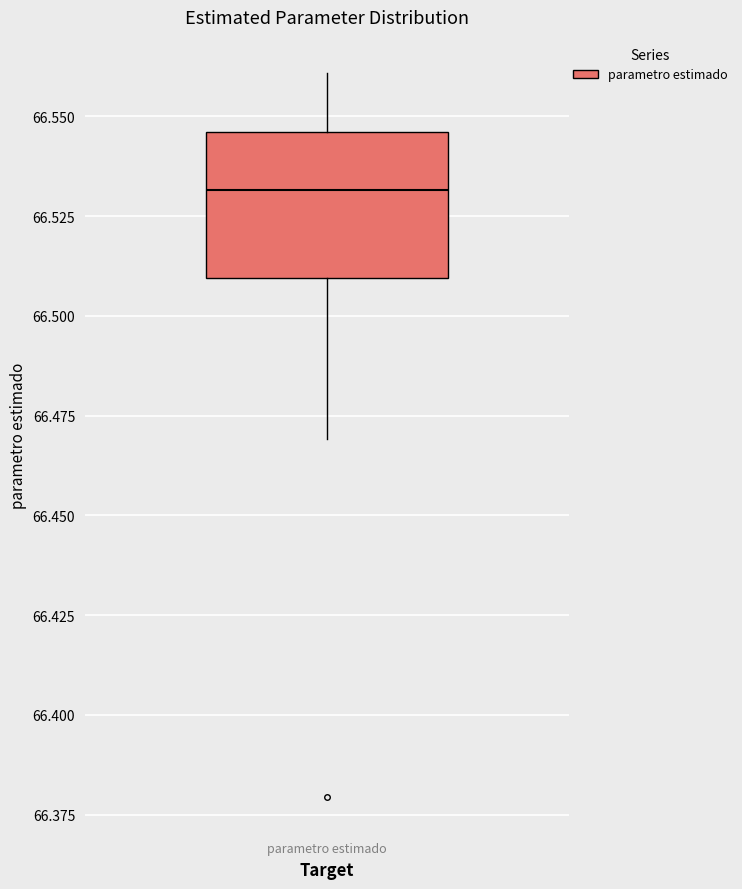

Where does the lower whisker of the box for parametro estimado end on the y-axis? The values are not printed on the chart, so give them approximately, as read against the axis.

66.470